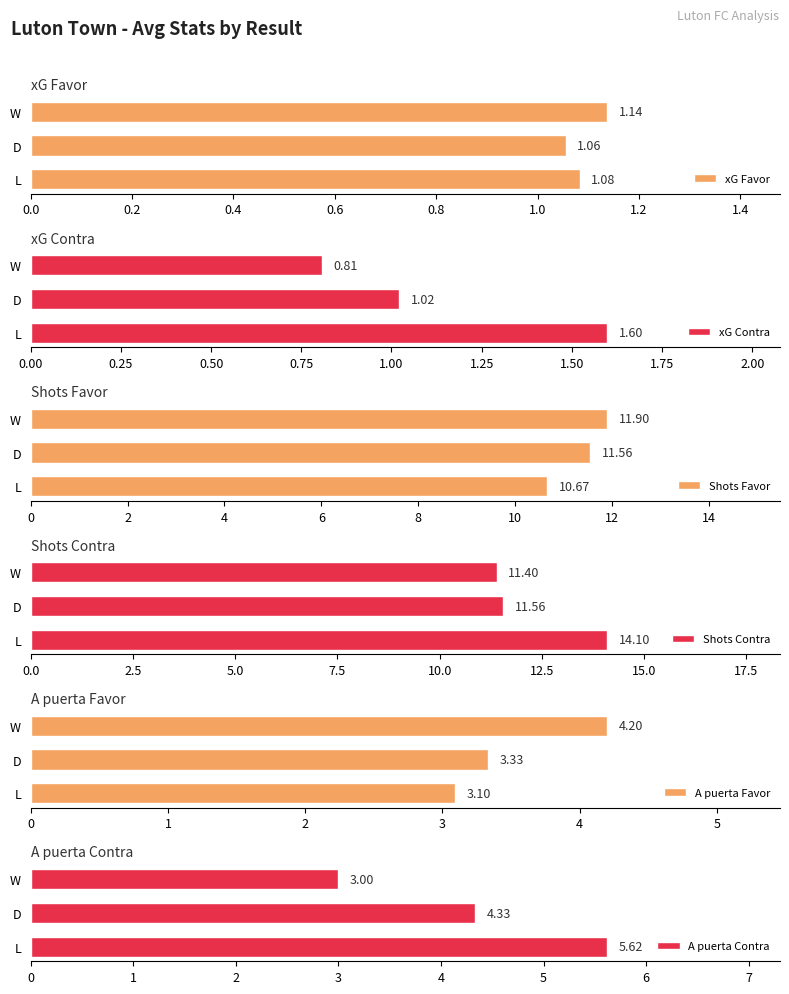

Which category has the highest value in the A puerta Contra series?

L